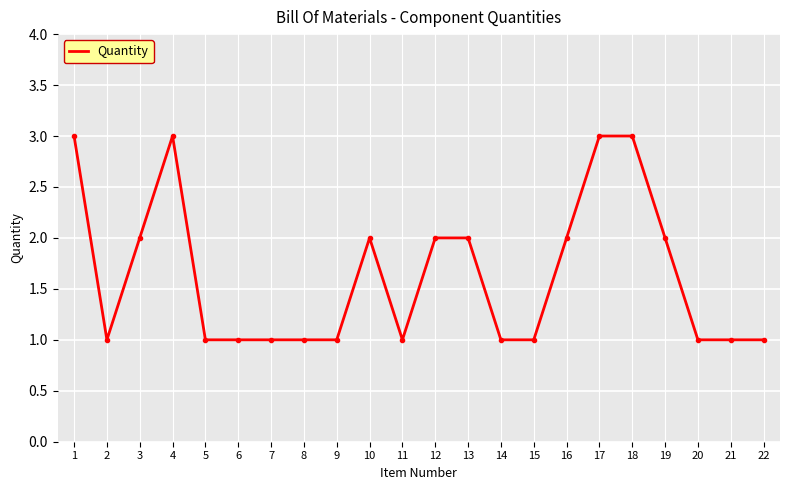

What is the greatest value displayed?

3